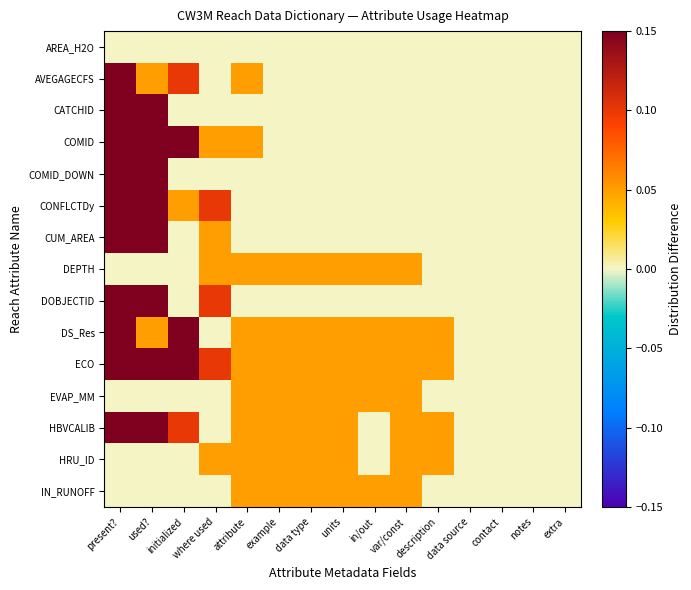

Reading left to right, list all the values displayed in this chart.

AREA_H2O: present?=0.0	used?=0.0	initialized=0.0	where used=0.0	attribute=0.0	example=0.0	data type=0.0	units=0.0	in/out=0.0	var/const=0.0	description=0.0	data source=0.0	contact=0.0	notes=0.0	extra=0.0
AVEGAGECFS: present?=0.1	used?=0.1	initialized=0.1	where used=0.0	attribute=0.1	example=0.0	data type=0.0	units=0.0	in/out=0.0	var/const=0.0	description=0.0	data source=0.0	contact=0.0	notes=0.0	extra=0.0
CATCHID: present?=0.1	used?=0.1	initialized=0.0	where used=0.0	attribute=0.0	example=0.0	data type=0.0	units=0.0	in/out=0.0	var/const=0.0	description=0.0	data source=0.0	contact=0.0	notes=0.0	extra=0.0
COMID: present?=0.1	used?=0.1	initialized=0.1	where used=0.1	attribute=0.1	example=0.0	data type=0.0	units=0.0	in/out=0.0	var/const=0.0	description=0.0	data source=0.0	contact=0.0	notes=0.0	extra=0.0
COMID_DOWN: present?=0.1	used?=0.1	initialized=0.0	where used=0.0	attribute=0.0	example=0.0	data type=0.0	units=0.0	in/out=0.0	var/const=0.0	description=0.0	data source=0.0	contact=0.0	notes=0.0	extra=0.0
CONFLCTDy: present?=0.1	used?=0.1	initialized=0.1	where used=0.1	attribute=0.0	example=0.0	data type=0.0	units=0.0	in/out=0.0	var/const=0.0	description=0.0	data source=0.0	contact=0.0	notes=0.0	extra=0.0
CUM_AREA: present?=0.1	used?=0.1	initialized=0.0	where used=0.1	attribute=0.0	example=0.0	data type=0.0	units=0.0	in/out=0.0	var/const=0.0	description=0.0	data source=0.0	contact=0.0	notes=0.0	extra=0.0
DEPTH: present?=0.0	used?=0.0	initialized=0.0	where used=0.1	attribute=0.1	example=0.1	data type=0.1	units=0.1	in/out=0.1	var/const=0.1	description=0.0	data source=0.0	contact=0.0	notes=0.0	extra=0.0
DOBJECTID: present?=0.1	used?=0.1	initialized=0.0	where used=0.1	attribute=0.0	example=0.0	data type=0.0	units=0.0	in/out=0.0	var/const=0.0	description=0.0	data source=0.0	contact=0.0	notes=0.0	extra=0.0
DS_Res: present?=0.1	used?=0.1	initialized=0.1	where used=0.0	attribute=0.1	example=0.1	data type=0.1	units=0.1	in/out=0.1	var/const=0.1	description=0.1	data source=0.0	contact=0.0	notes=0.0	extra=0.0
ECO: present?=0.1	used?=0.1	initialized=0.1	where used=0.1	attribute=0.1	example=0.1	data type=0.1	units=0.1	in/out=0.1	var/const=0.1	description=0.1	data source=0.0	contact=0.0	notes=0.0	extra=0.0
EVAP_MM: present?=0.0	used?=0.0	initialized=0.0	where used=0.0	attribute=0.1	example=0.1	data type=0.1	units=0.1	in/out=0.1	var/const=0.1	description=0.0	data source=0.0	contact=0.0	notes=0.0	extra=0.0
HBVCALIB: present?=0.1	used?=0.1	initialized=0.1	where used=0.0	attribute=0.1	example=0.1	data type=0.1	units=0.1	in/out=0.0	var/const=0.1	description=0.1	data source=0.0	contact=0.0	notes=0.0	extra=0.0
HRU_ID: present?=0.0	used?=0.0	initialized=0.0	where used=0.1	attribute=0.1	example=0.1	data type=0.1	units=0.1	in/out=0.0	var/const=0.1	description=0.1	data source=0.0	contact=0.0	notes=0.0	extra=0.0
IN_RUNOFF: present?=0.0	used?=0.0	initialized=0.0	where used=0.0	attribute=0.1	example=0.1	data type=0.1	units=0.1	in/out=0.1	var/const=0.1	description=0.0	data source=0.0	contact=0.0	notes=0.0	extra=0.0